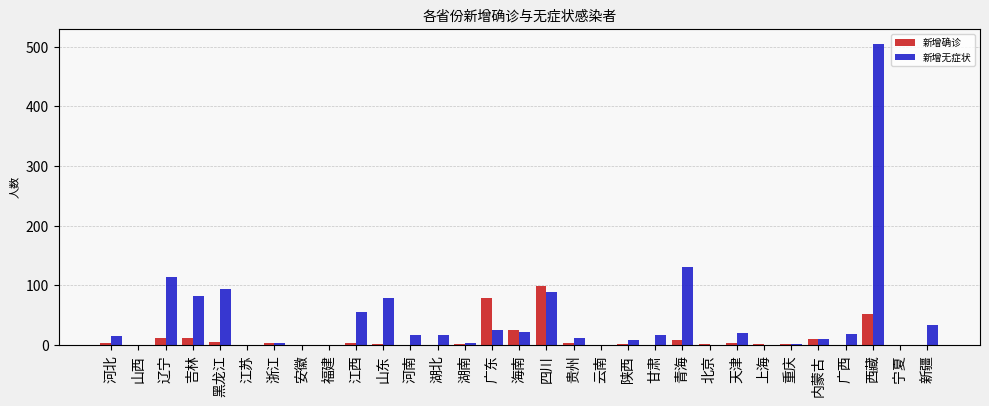

What is the maximum value shown in the chart?

505